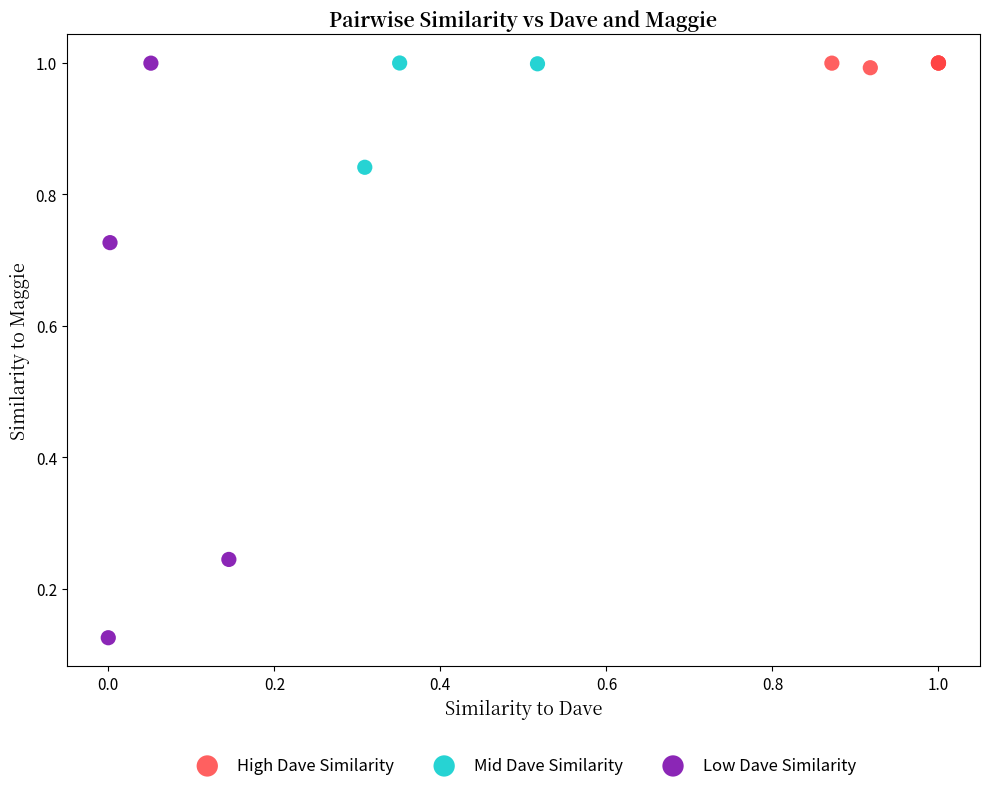

Which series reaches the minimum Y coordinate?

Low Dave Similarity